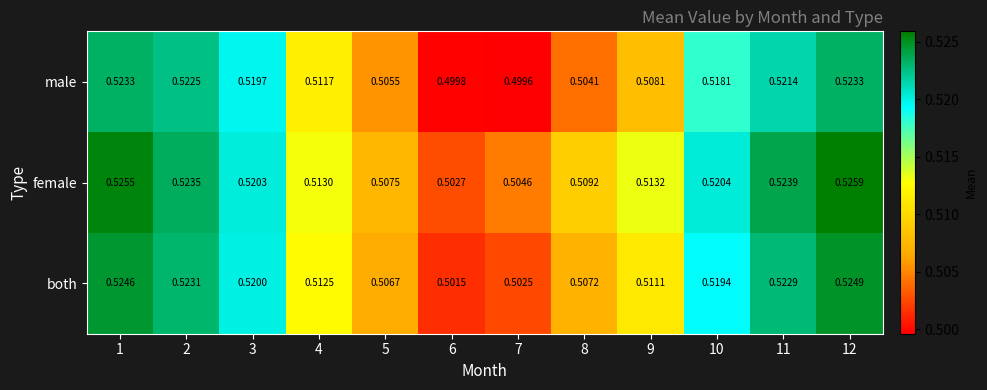

List the series in order of their overall mean, lowest first.

male, both, female